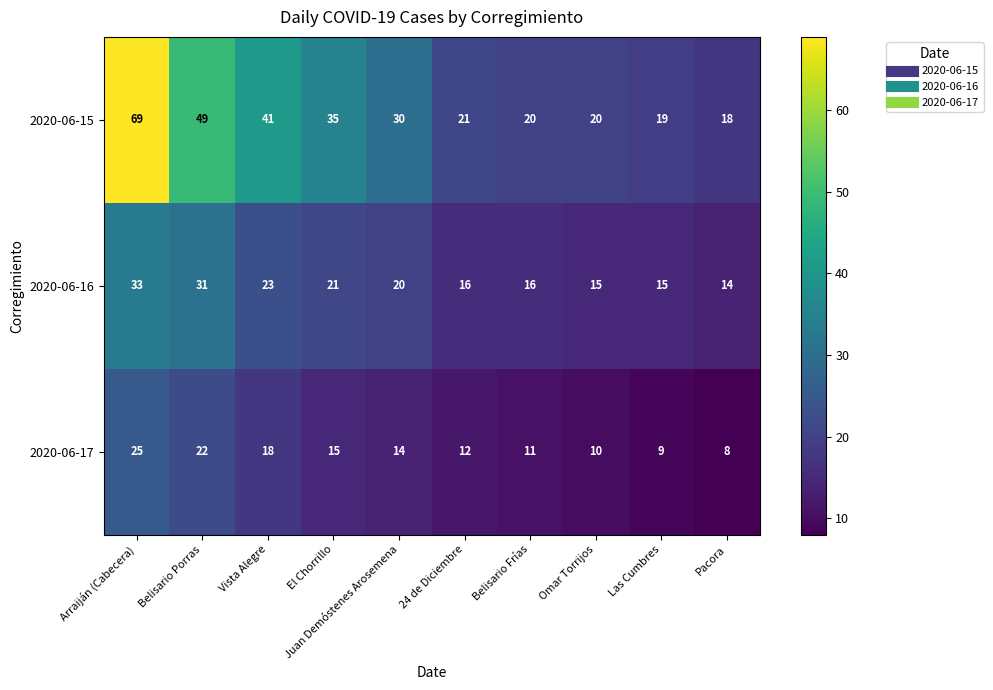

What is the difference between the maximum and minimum values in the 2020-06-15 series?

51